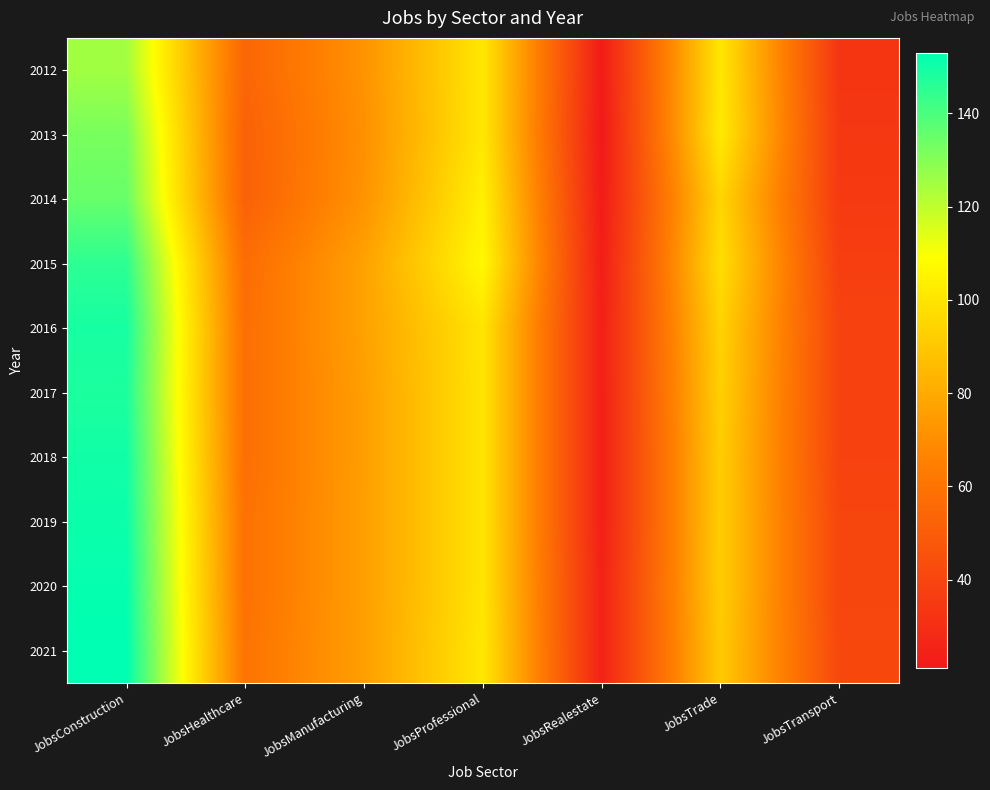

What is the maximum value shown in the chart?

153